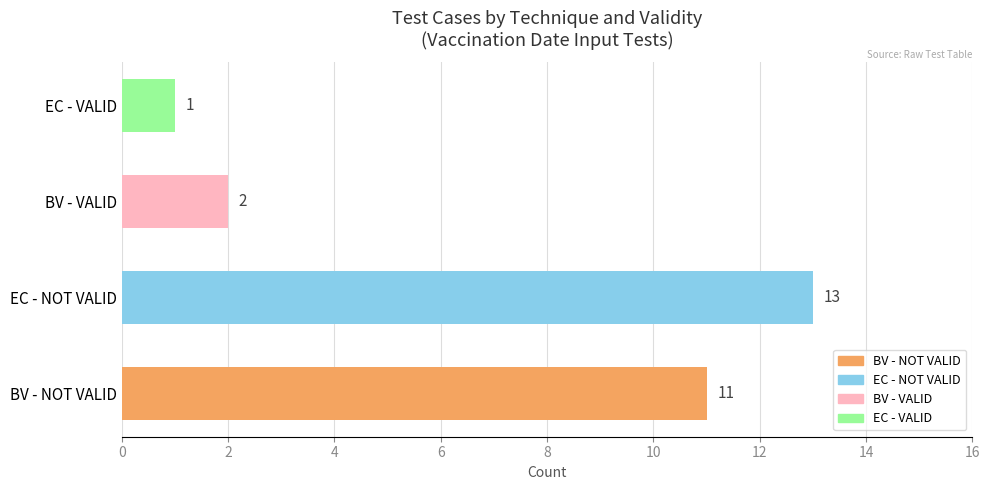

Reading top to bottom, what are all the values shown in this chart?

EC - VALID=1	BV - VALID=2	EC - NOT VALID=13	BV - NOT VALID=11